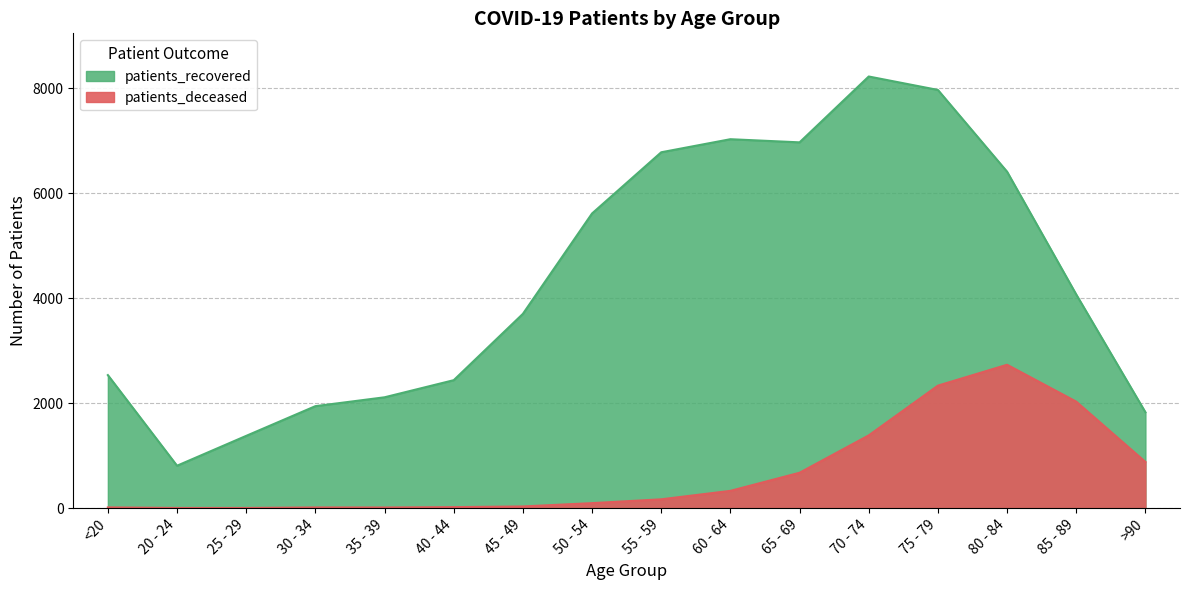

List the series in order of their peak value, lowest first.

patients_deceased, patients_recovered